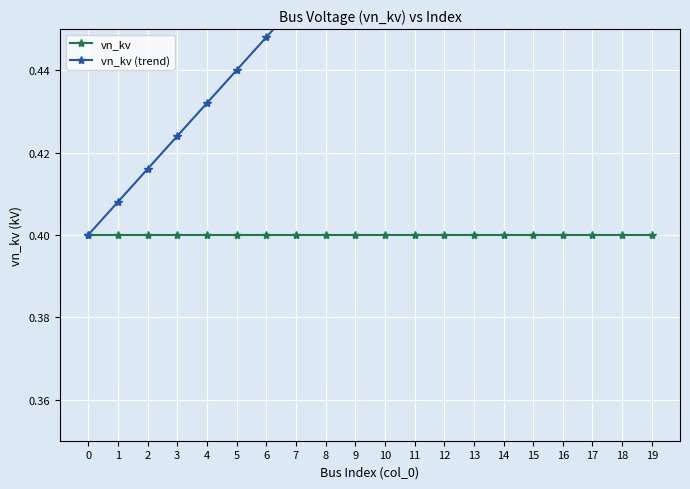

What is the difference between the highest and lowest values at 8?

0.1